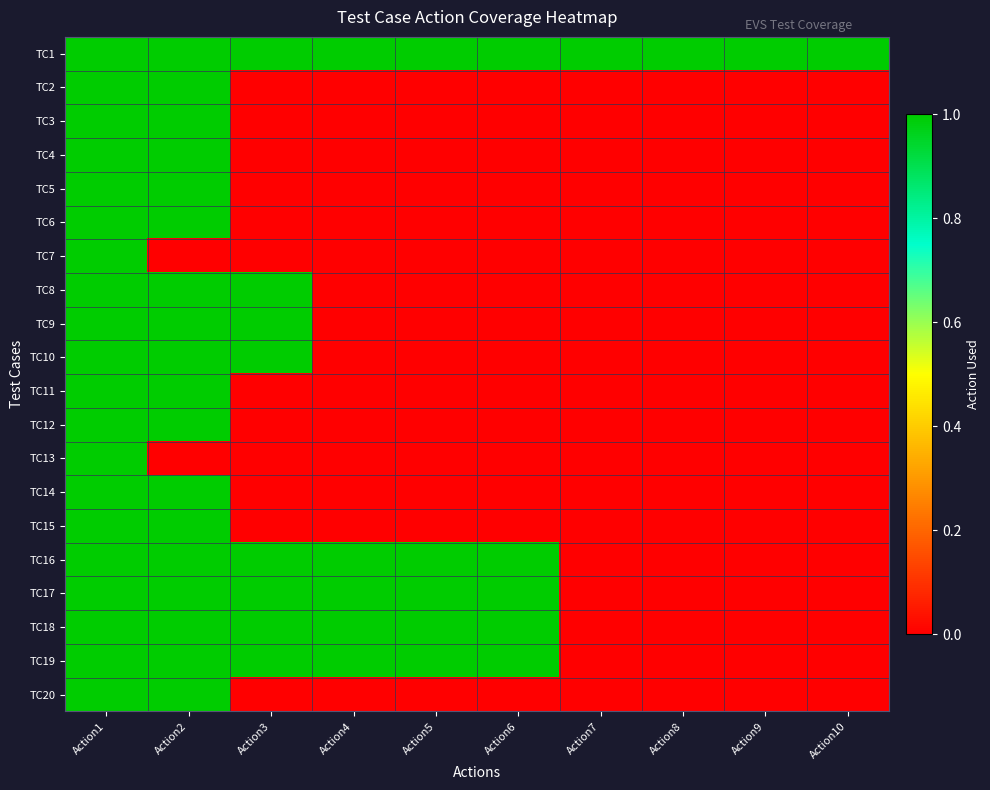

Which series has the largest total across all categories?

TC1